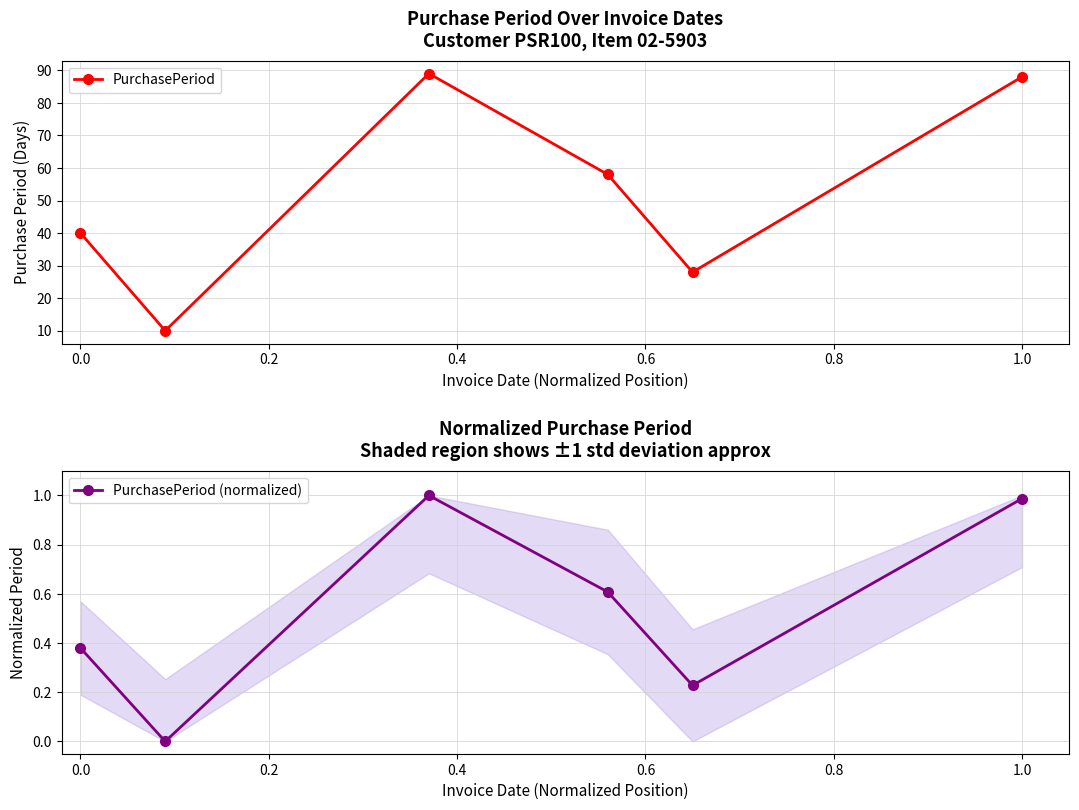

How many positive values does the PurchasePeriod (normalized) series have?

5